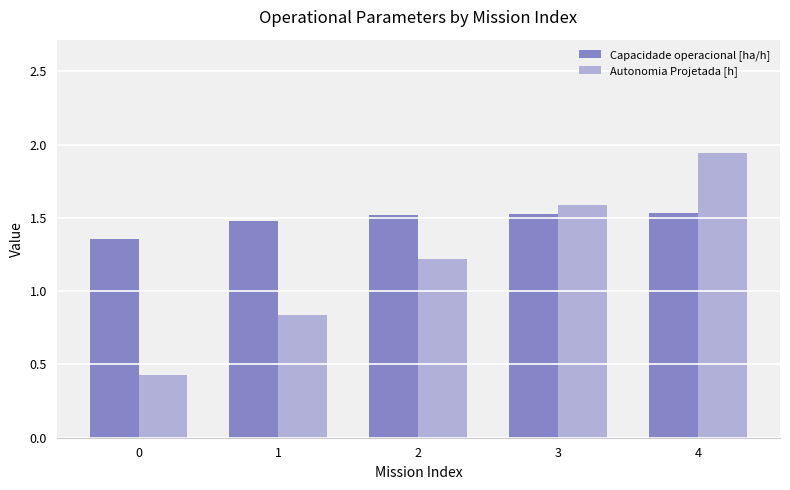

What is the sum of the Capacidade operacional [ha/h] values at 1 and 3?

3.0